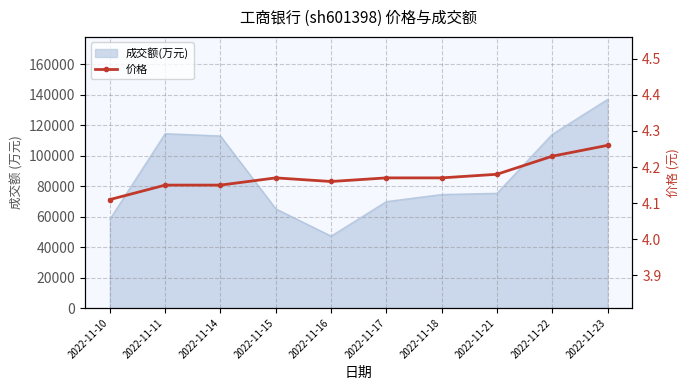

At which category does the data reach its first local peak?

2022-11-15